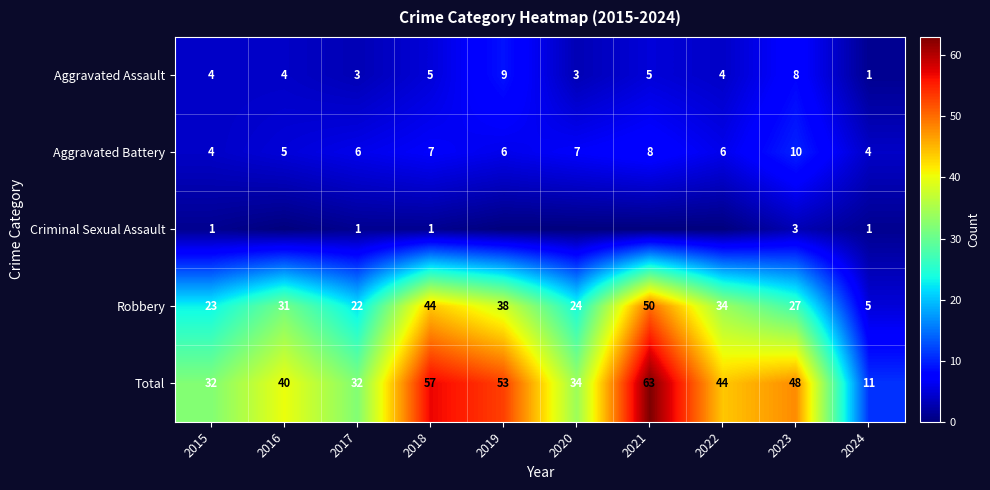

The value of Aggravated Battery at 2015 is 4. True or false?

True